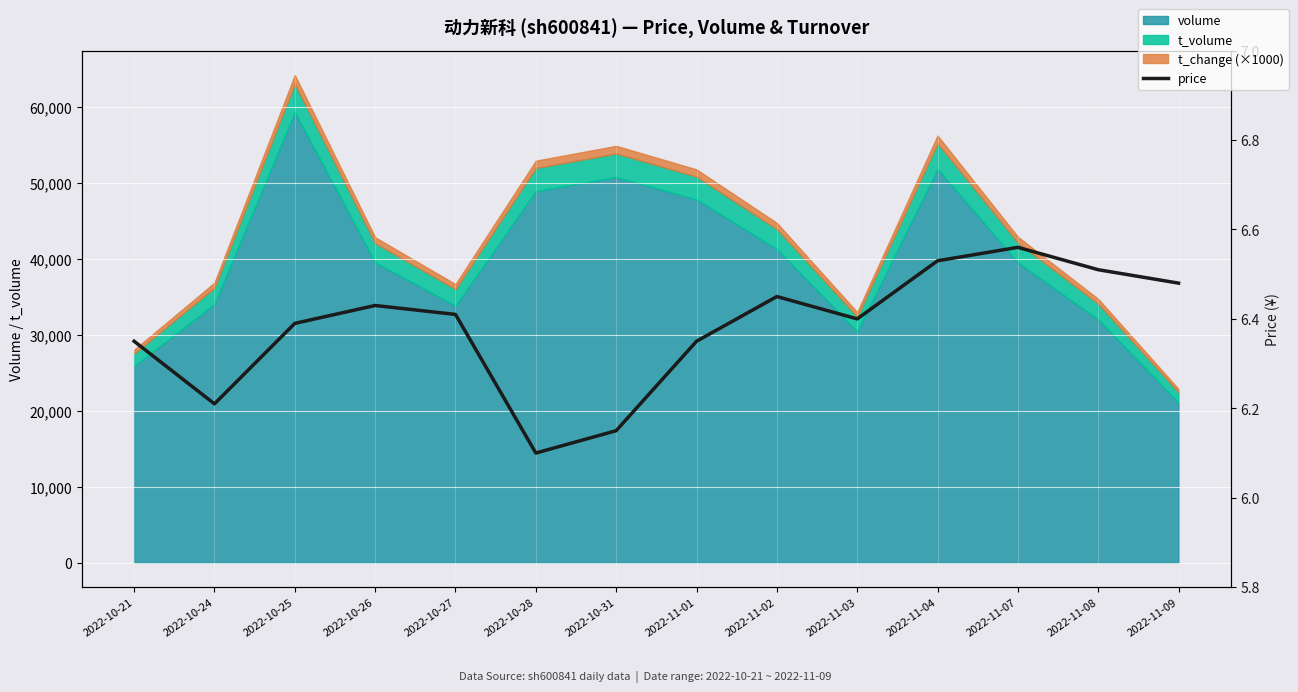

What is the label of the 10th point from the right?

2022-10-27